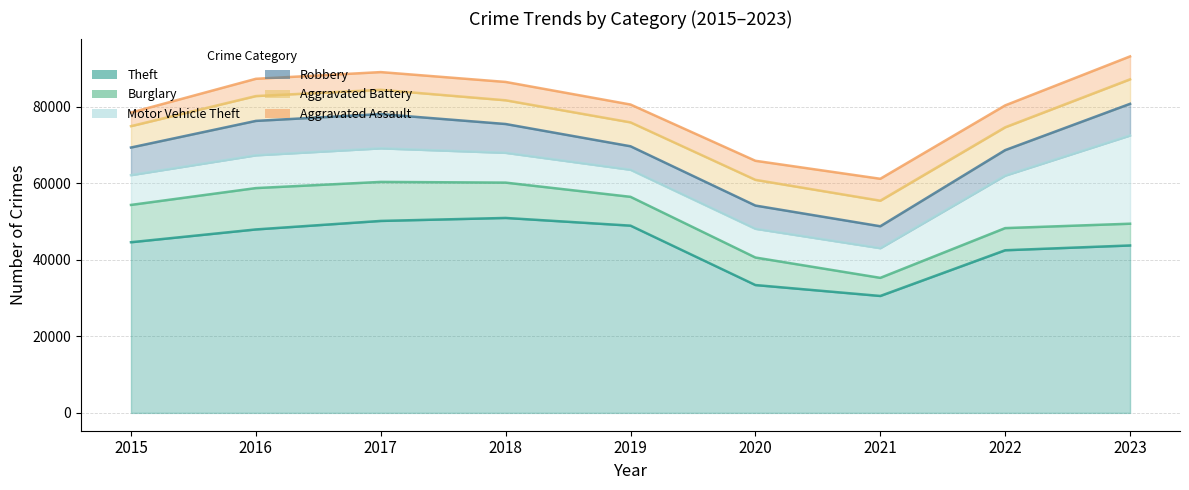

Rank the categories by Aggravated Battery value from lowest to highest.

2021, 2020, 2022, 2015, 2019, 2018, 2016, 2017, 2023